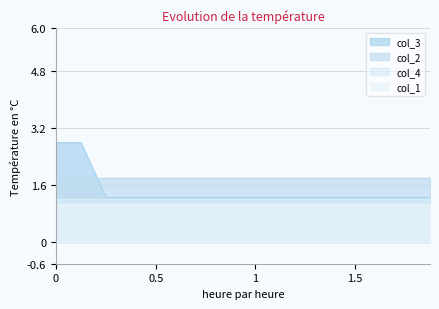

What is the smallest value displayed?

1.1